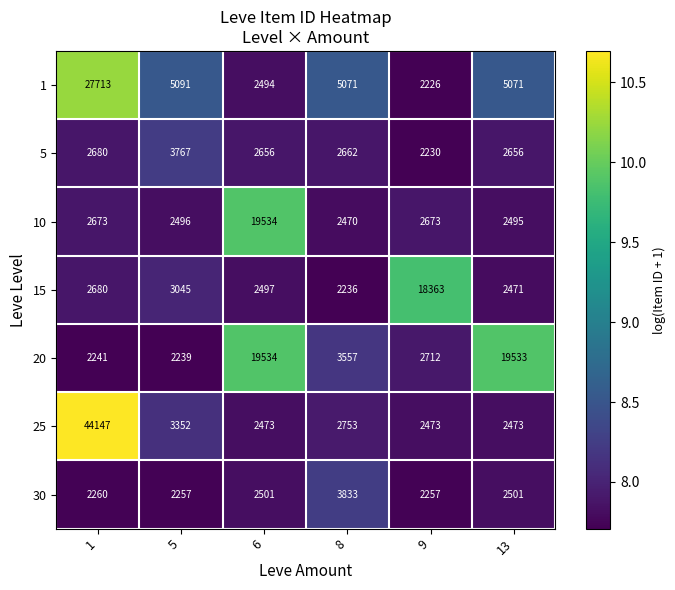

What is the total value across all series at 5?

22247